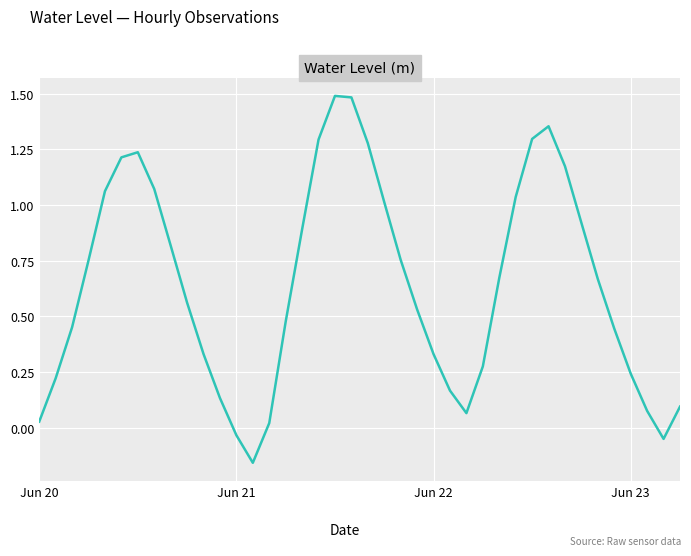

How many interior local peaks (higher than both neighbors) does the data have?

3